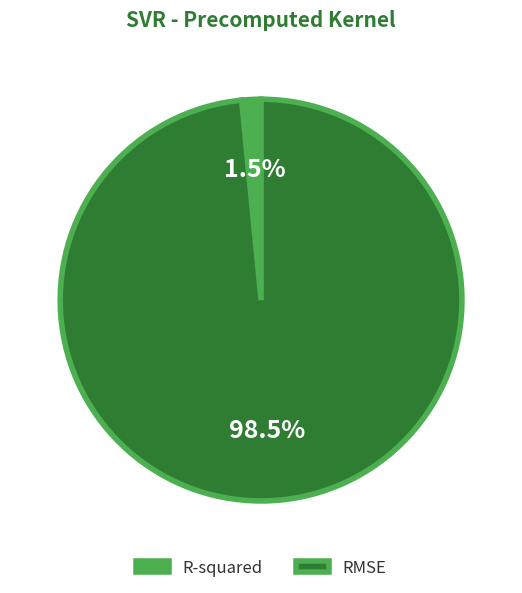

Is there any slice that represents more than half of the pie?

Yes